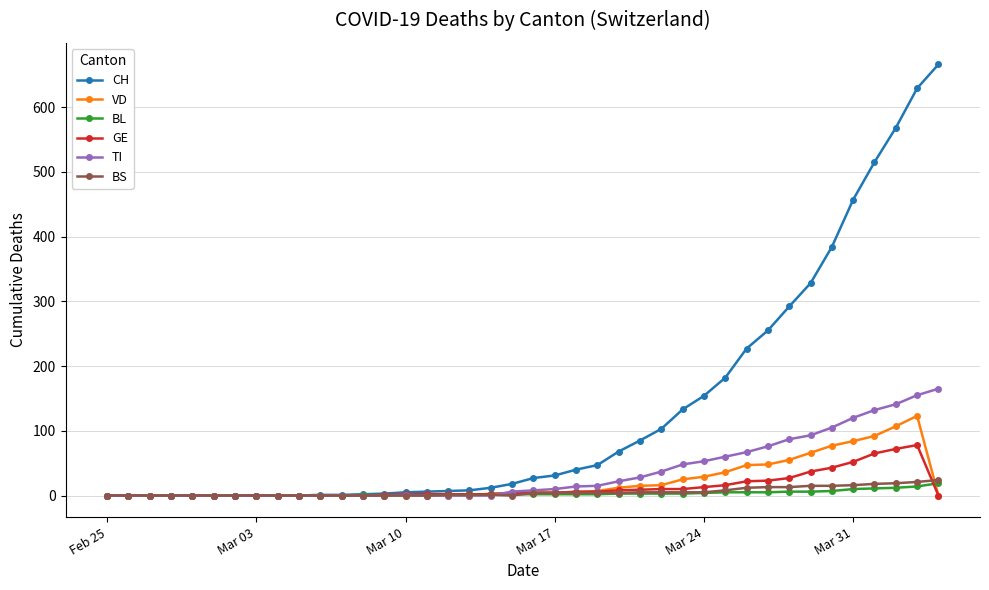

What is the difference between the maximum and second lowest values in the BS series?

24